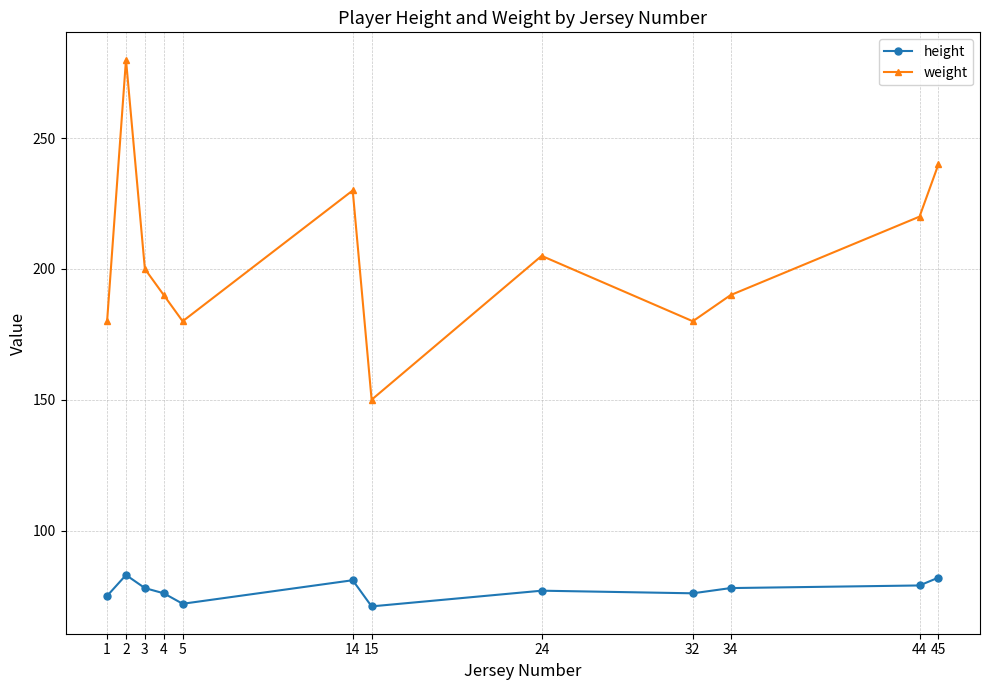

True or false: height and weight cross at least once.

False